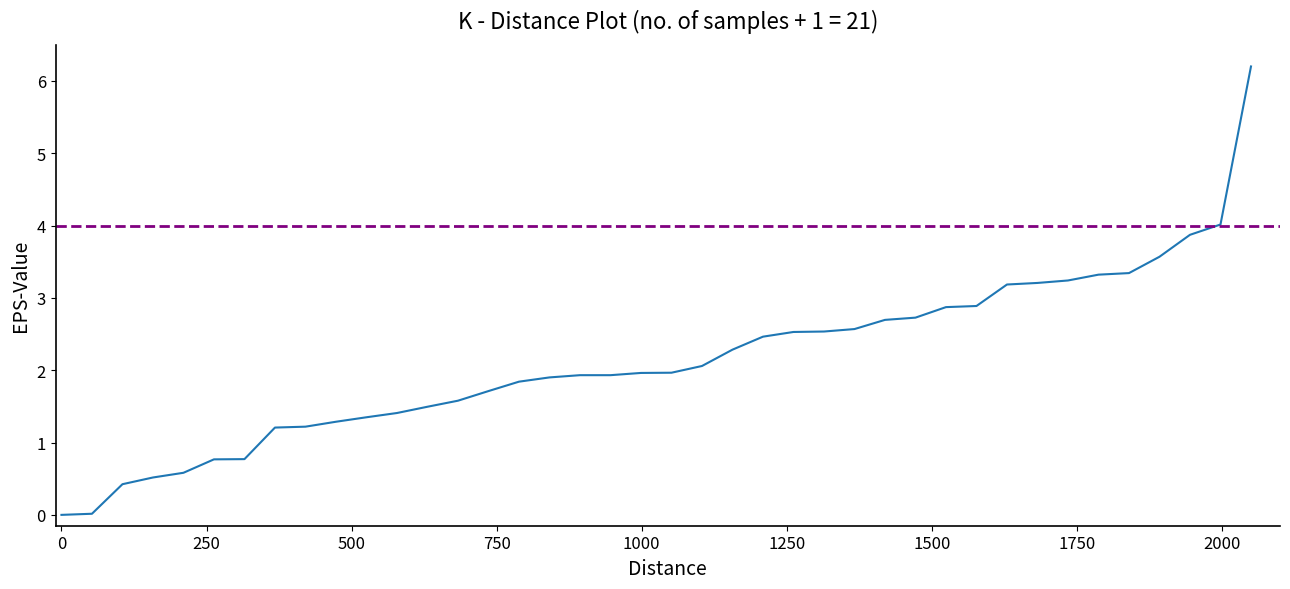

How many categories are shown in the chart?

40